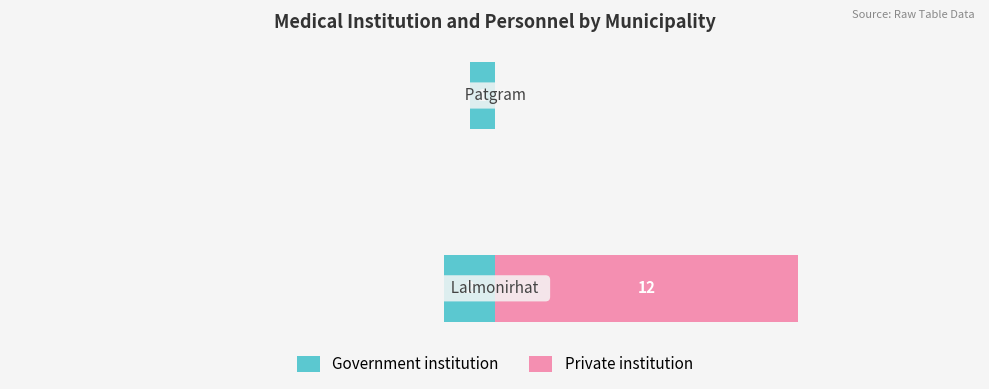

Count the number of data series in this chart.

2